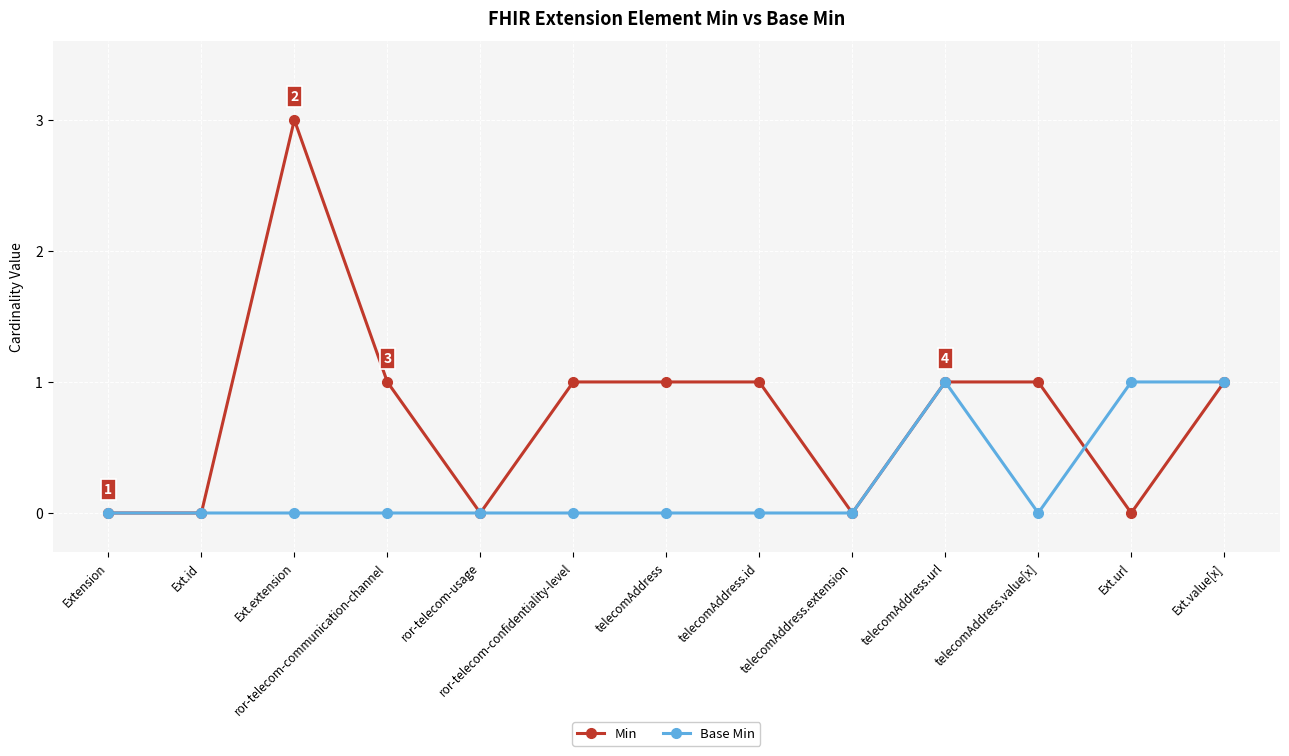

The value of Base Min at ror-telecom-confidentiality-level is 0. True or false?

True